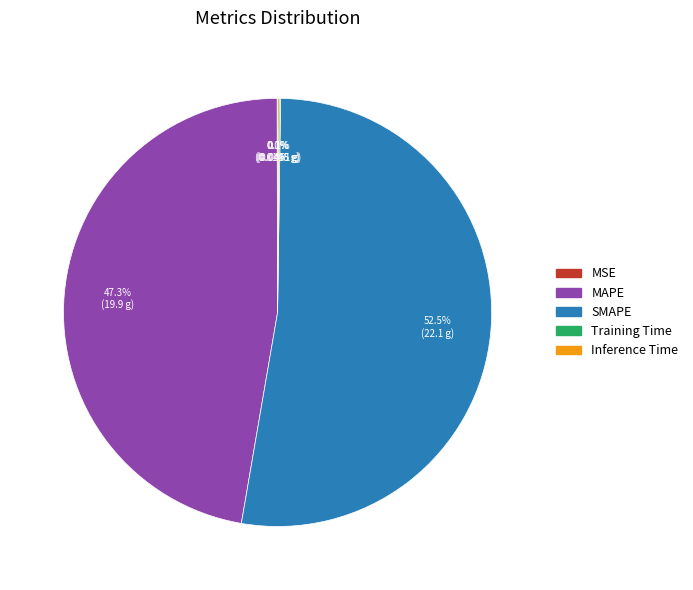

Which slice is the largest?

SMAPE